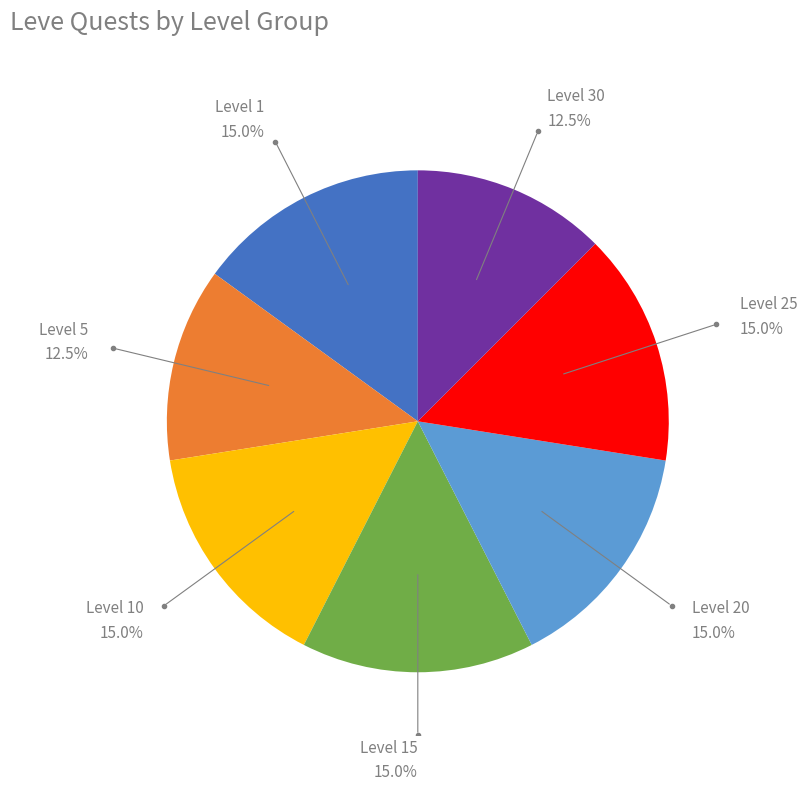

How many segments does this pie chart have?

7